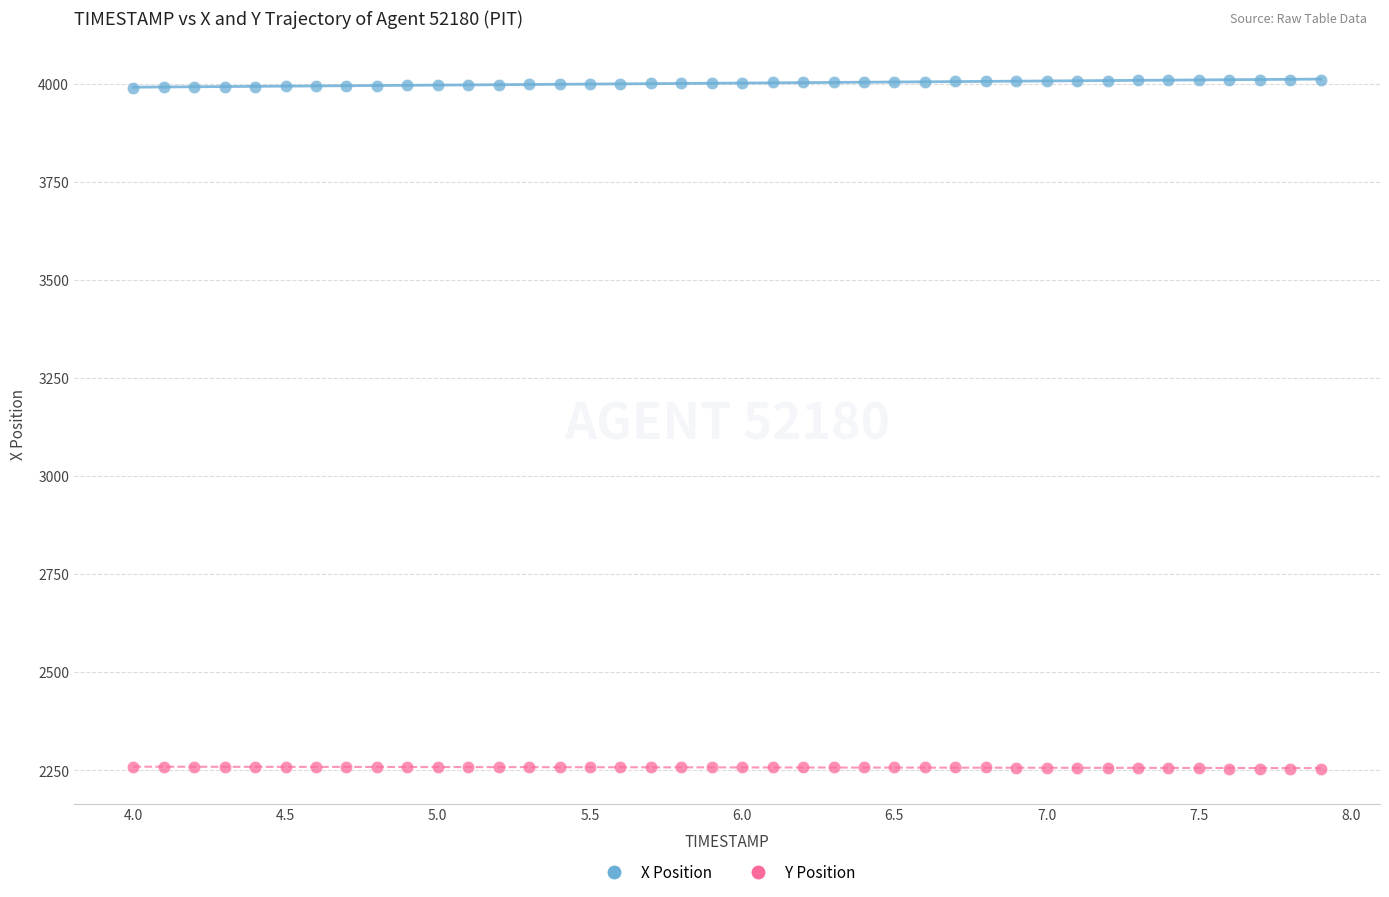

Across all data points, what is the range of X values (max minus min)?

3.9